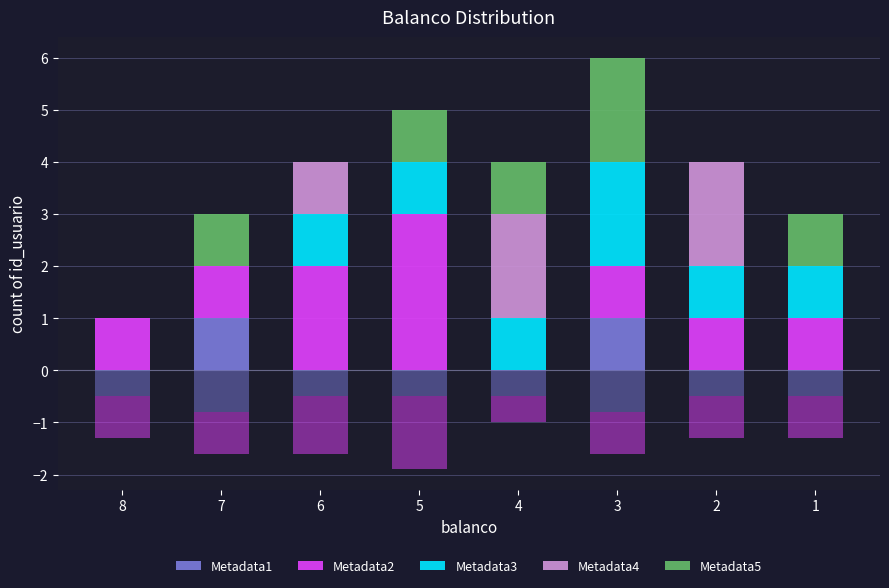

At which category is the sum across all series the highest?

3